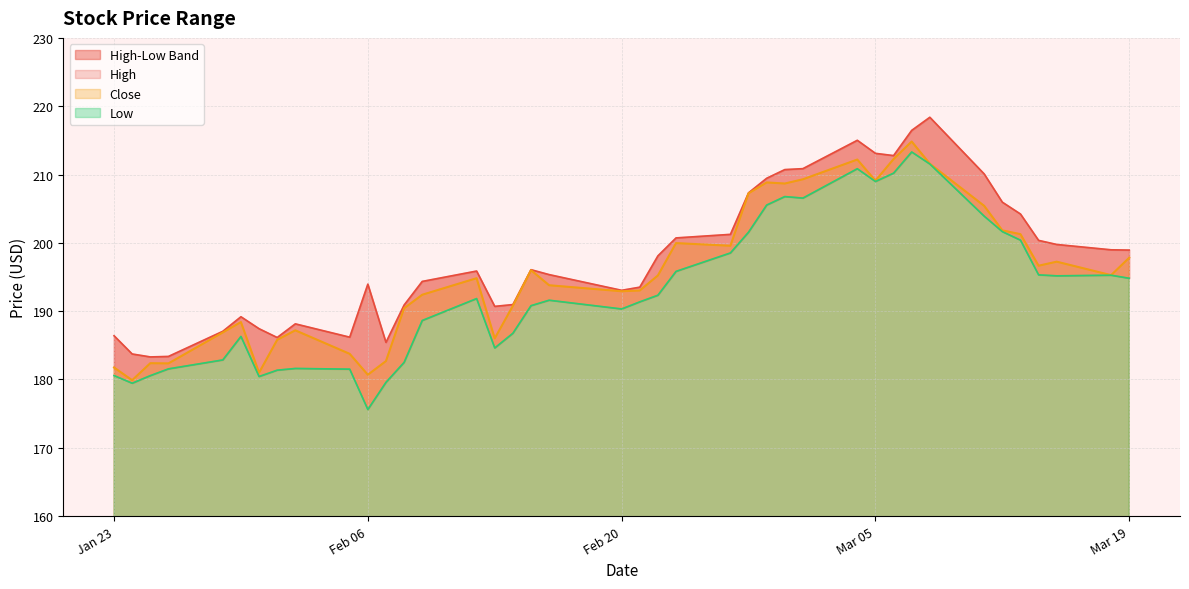

How many data points in Close are less than 195?

20